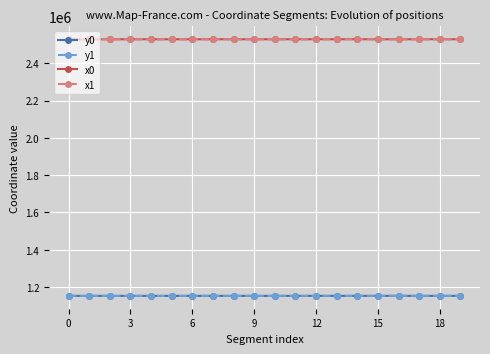

What is the value of the y1 point at the 16th from the left?

1152207.1